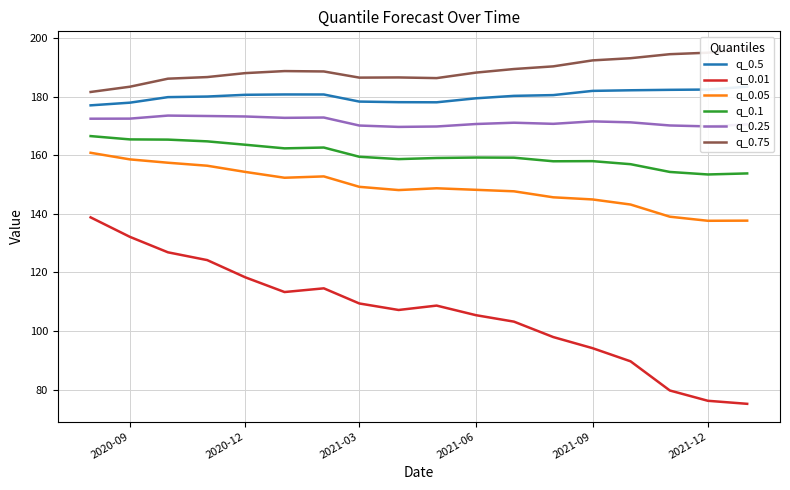

Which series has the largest range (max minus min)?

q_0.01